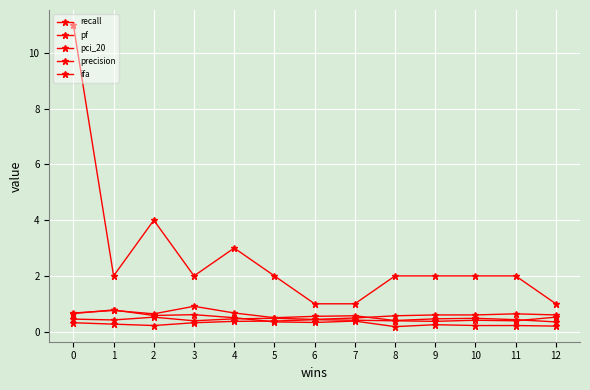

At which category does pf reach its first local valley?

2